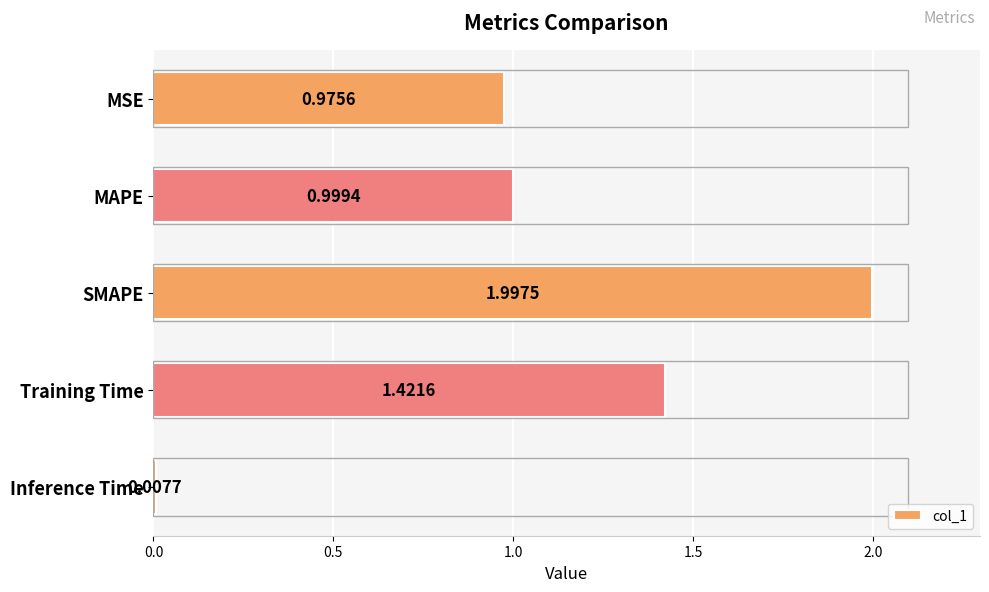

Are the bars horizontal?

Yes